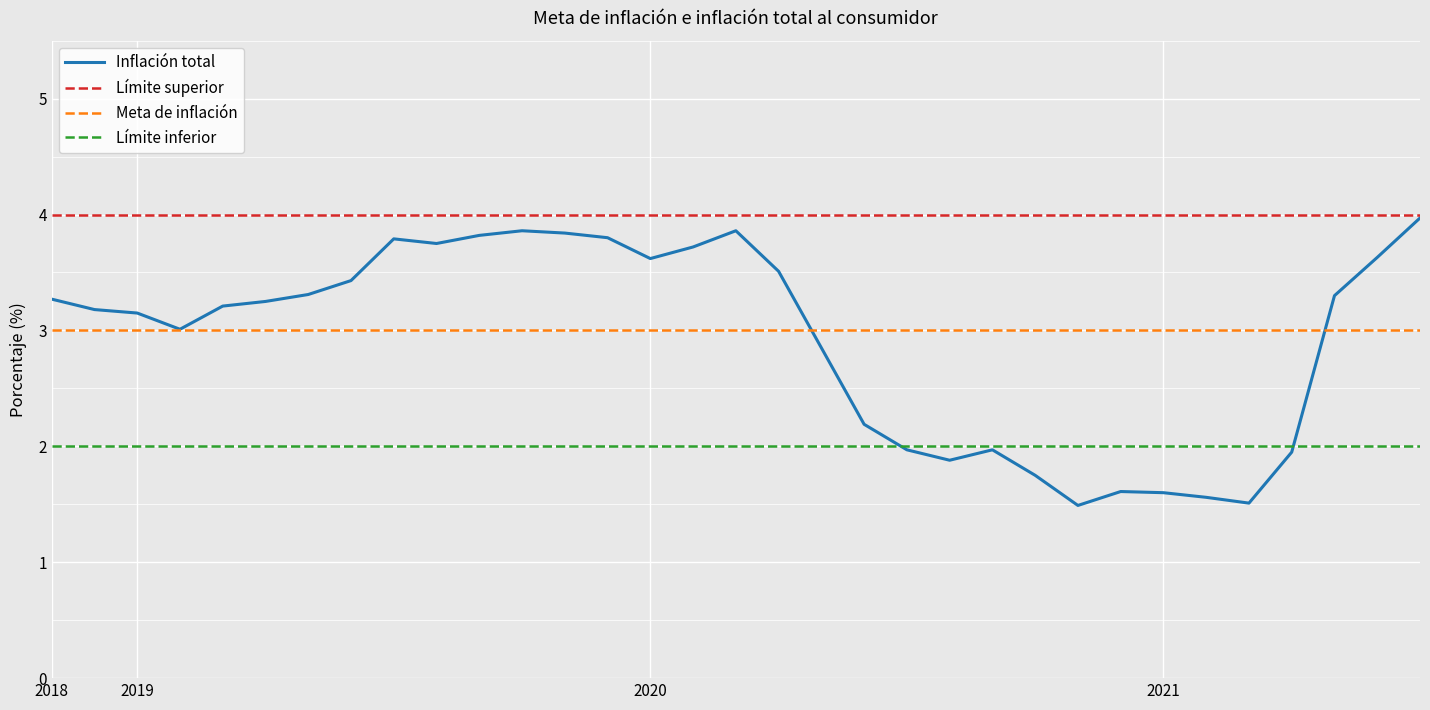

Which series has the widest spread of values?

Inflación total